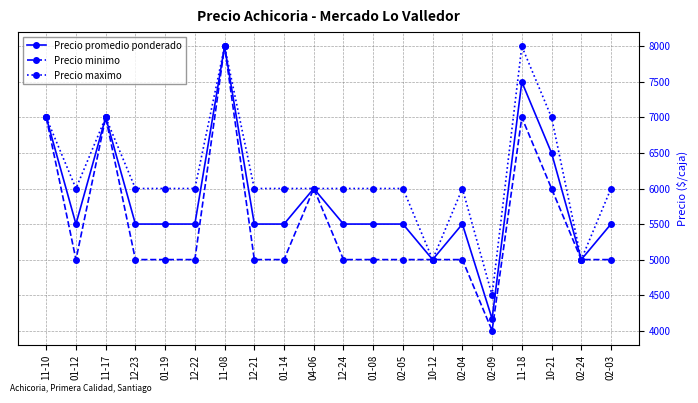

What is the label of the 6th point from the right?

02-04